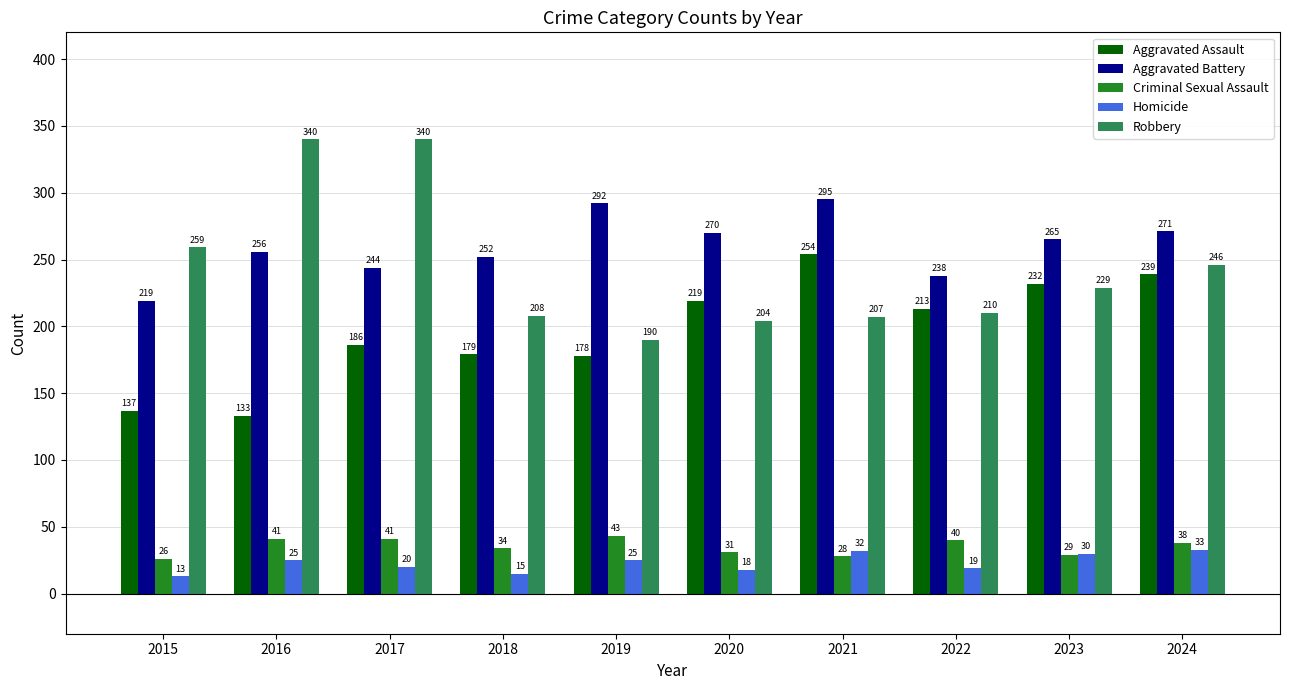

What is the value of the Criminal Sexual Assault bar at the 9th from the left?

29